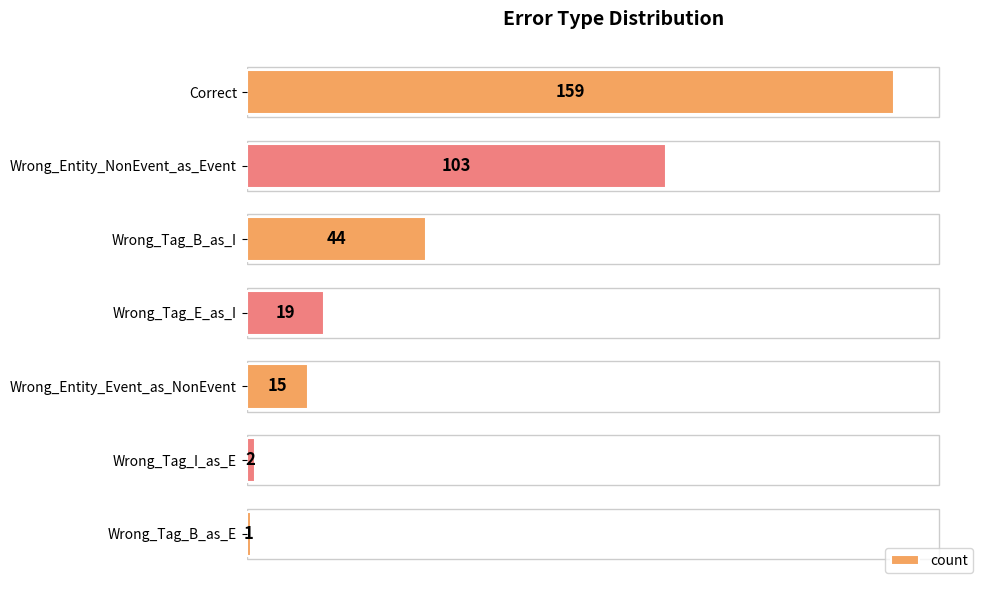

What is the difference between the maximum and minimum values?

158